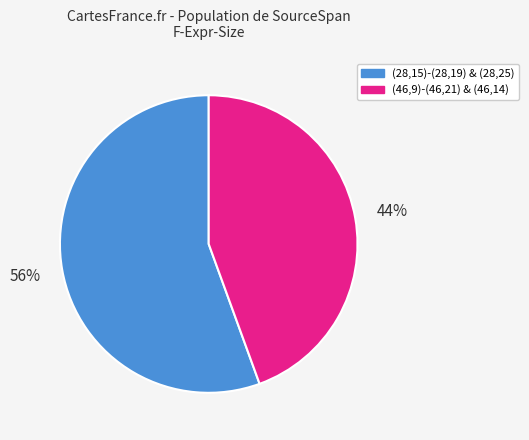

Is there a majority slice in this chart?

Yes